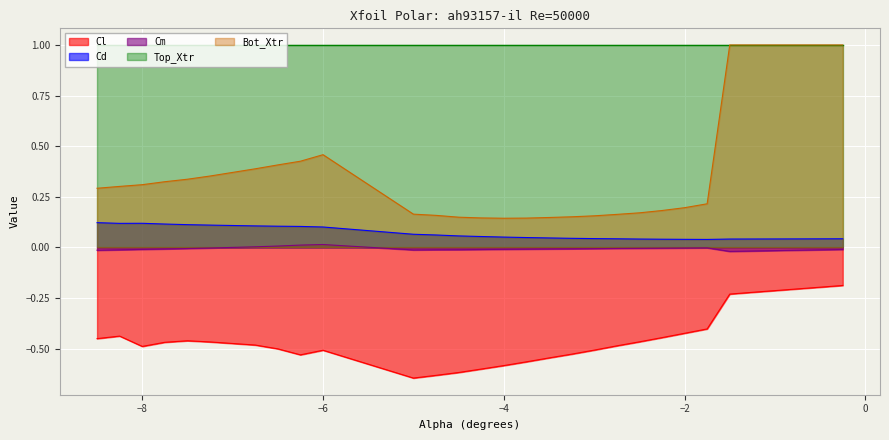

The value of Cm at -8.25 is -0.0. True or false?

False